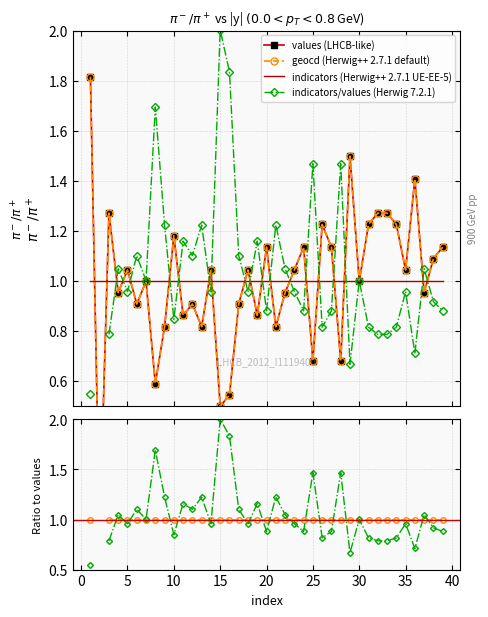

Which series changed the most between 0 and 12?

indicators/values (Herwig 7.2.1)